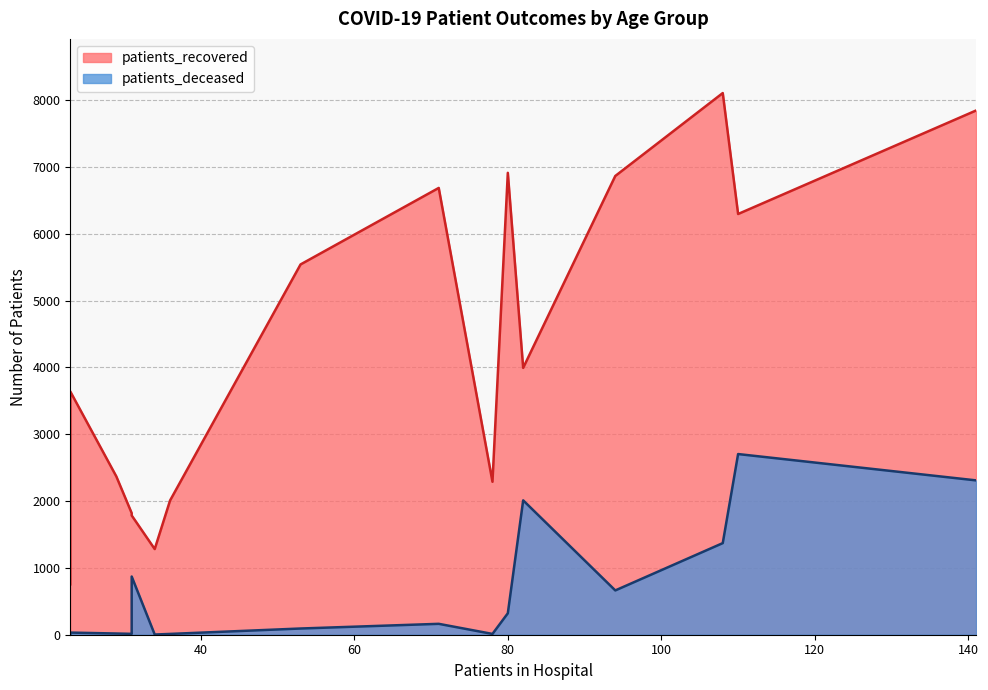

Is it true that patients_deceased equals 462 at 65 - 69?

False